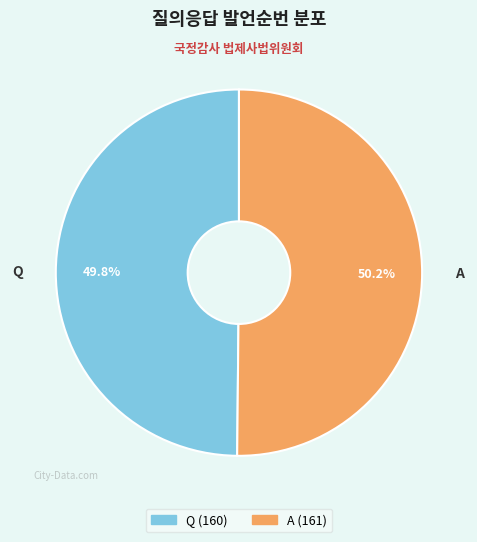

True or false: Q accounts for 38% of the total.

False